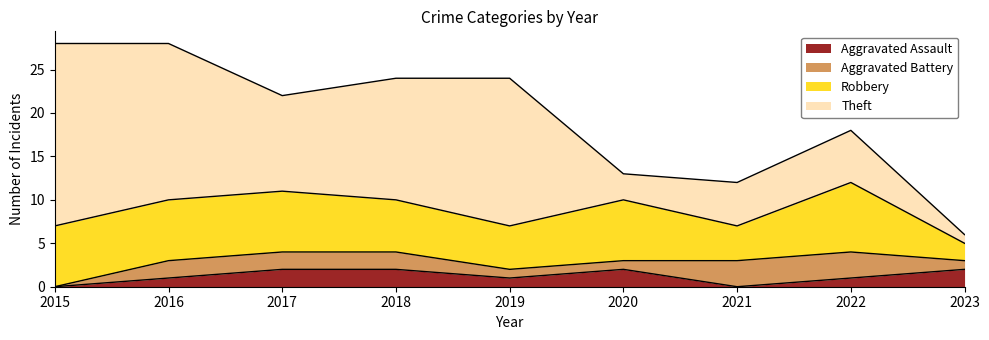

Reading right to left, what are all the values shown in this chart?

Aggravated Assault: 2	1	0	2	1	2	2	1	0
Aggravated Battery: 1	3	3	1	1	2	2	2	0
Robbery: 2	8	4	7	5	6	7	7	7
Theft: 1	6	5	3	17	14	11	18	21